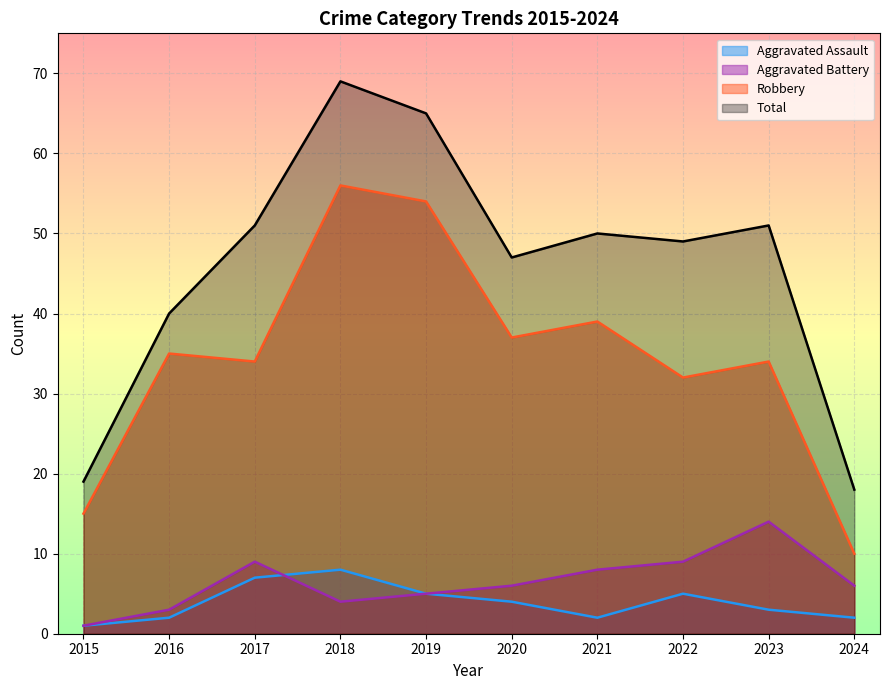

Which series changed the most between 2017 and 2022?

Aggravated Assault